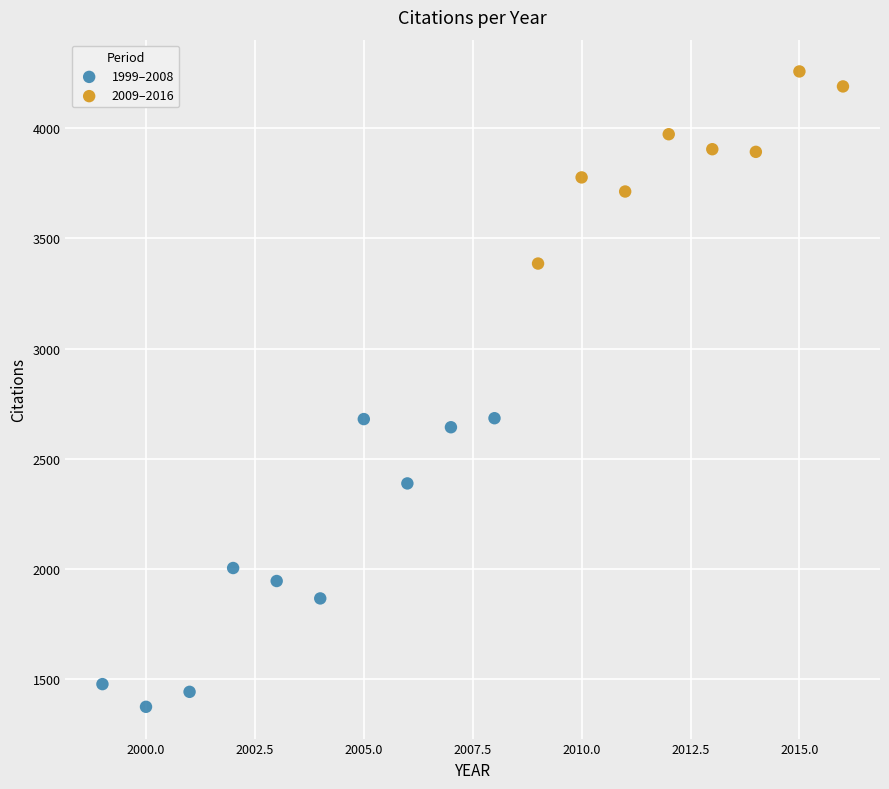

Which series contains the lowest Y value?

1999–2008